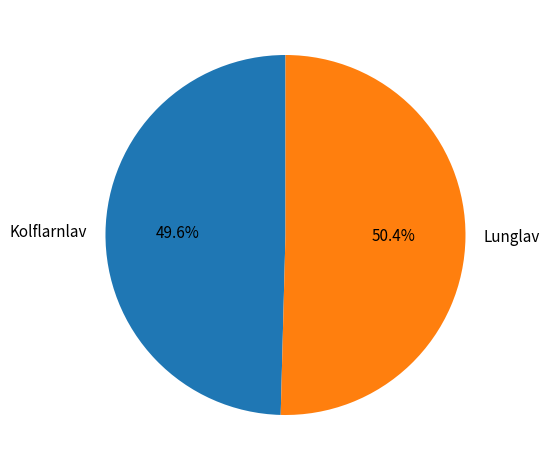

What is the ratio of the value at Lunglav to the value at Kolflarnlav?

1.0